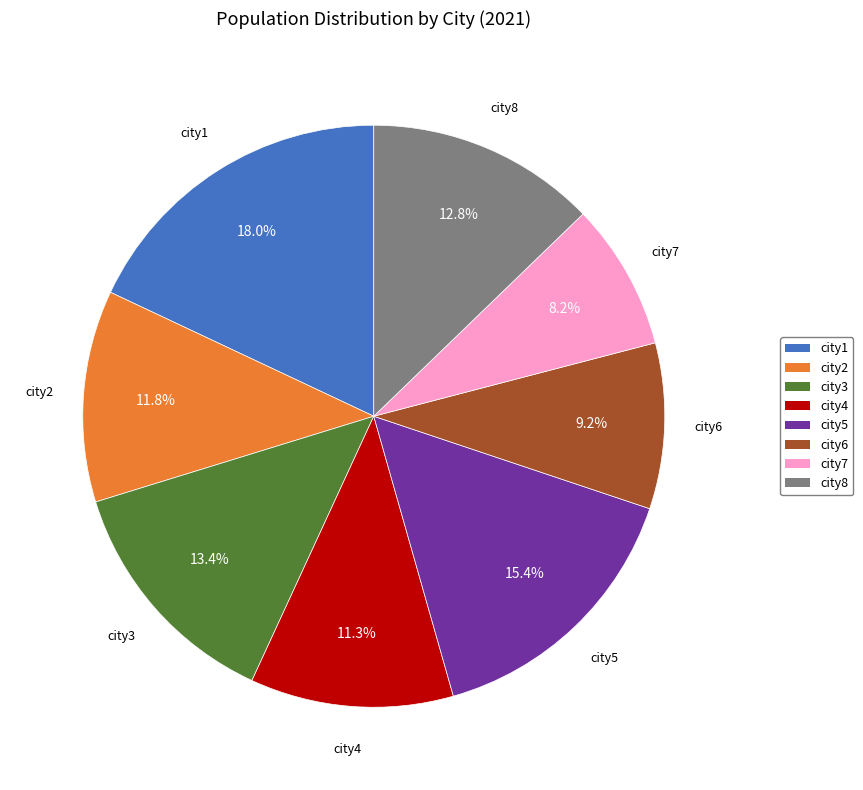

Count the number of slices in the pie.

8